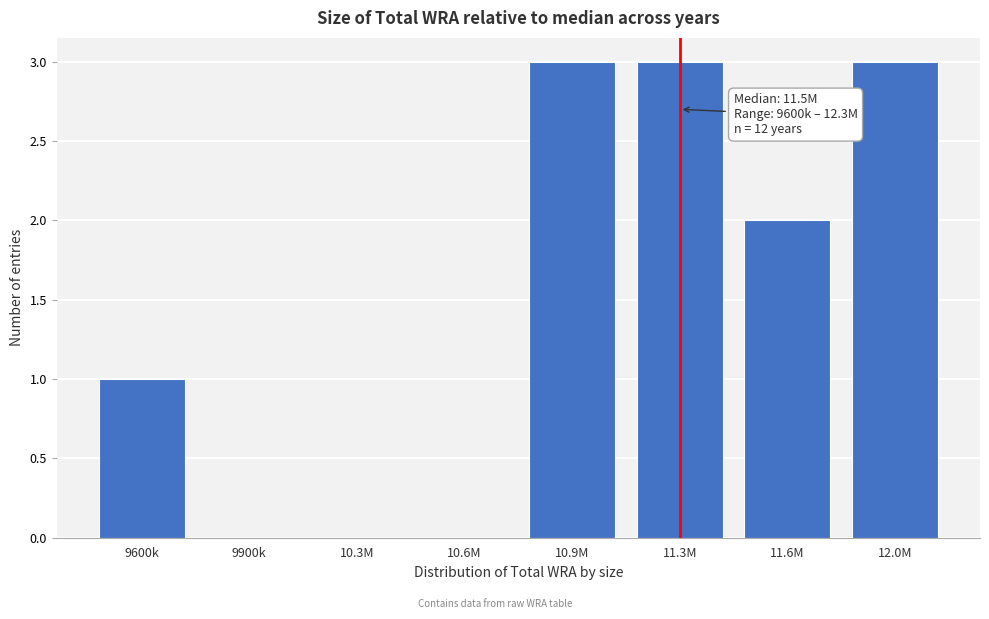

Reading left to right, what are all the values shown in this chart?

9600k=1	9900k=0	10.3M=0	10.6M=0	10.9M=3	11.3M=3	11.6M=2	12.0M=3